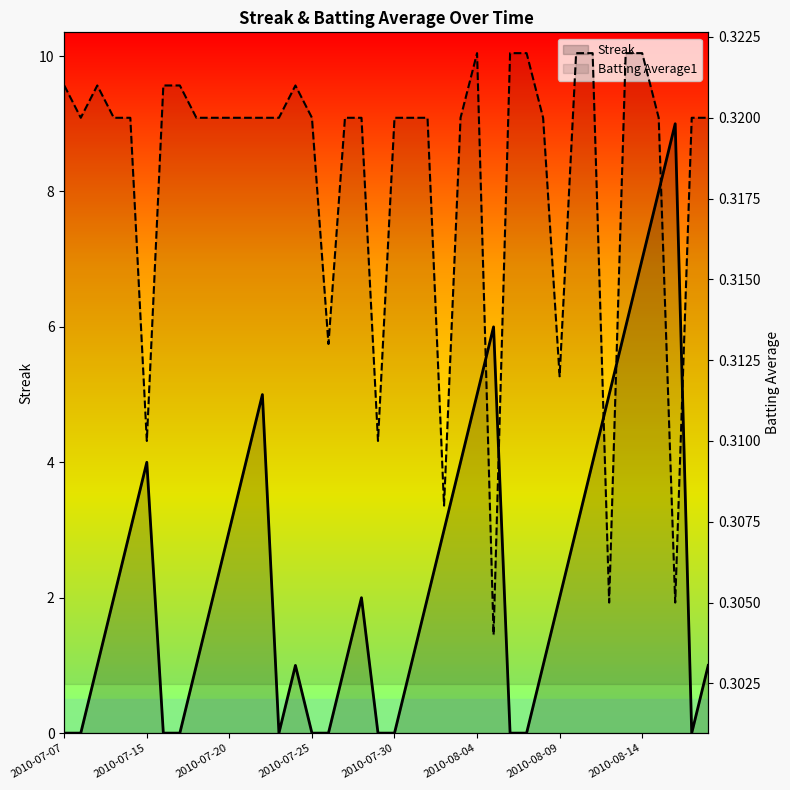

At how many categories does at least one series exceed 6?

3